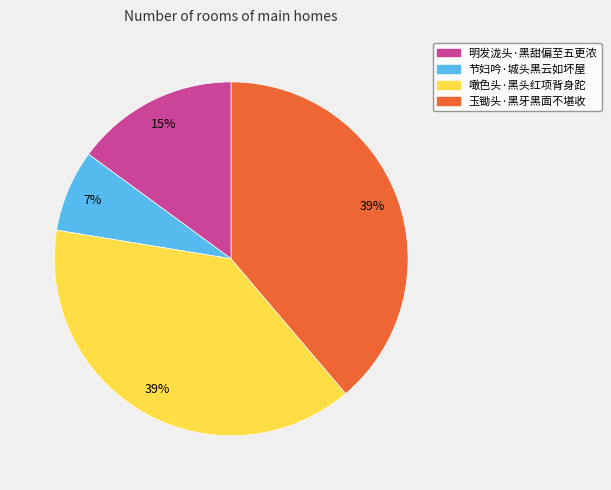

Is it true that 玉锄头·黑牙黑面不堪收 is 39% of the pie?

True